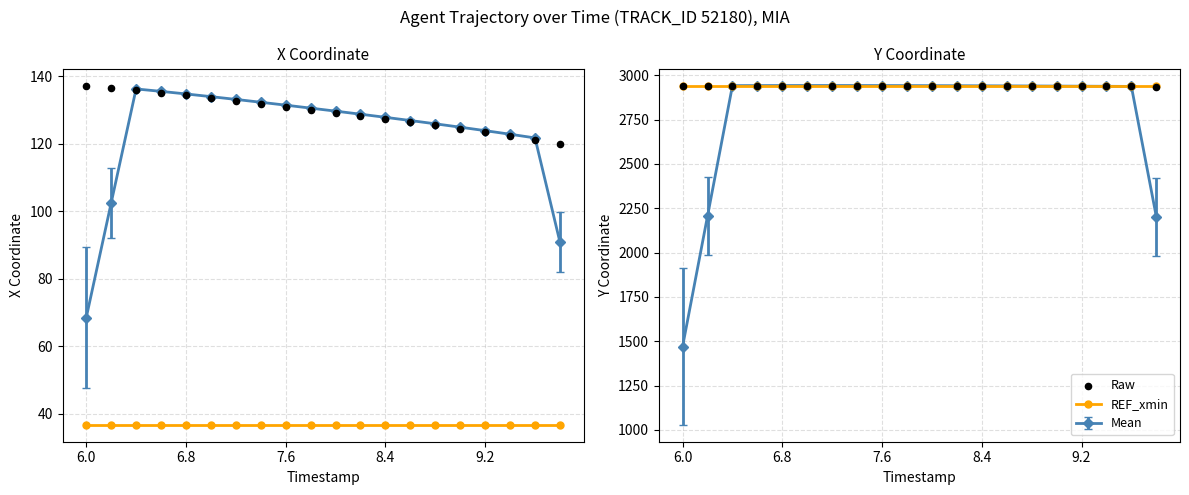

Which series has the largest total across all categories?

Y (raw)